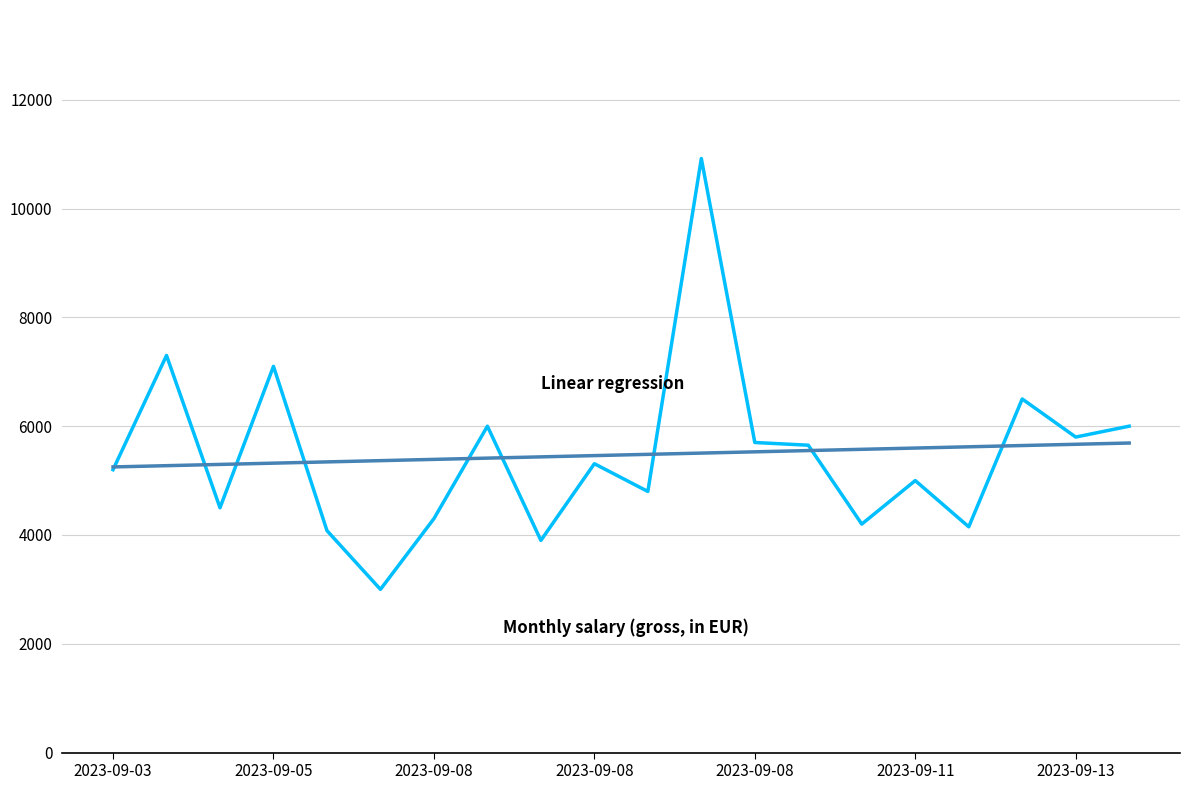

What is the smallest value displayed?

3000.0